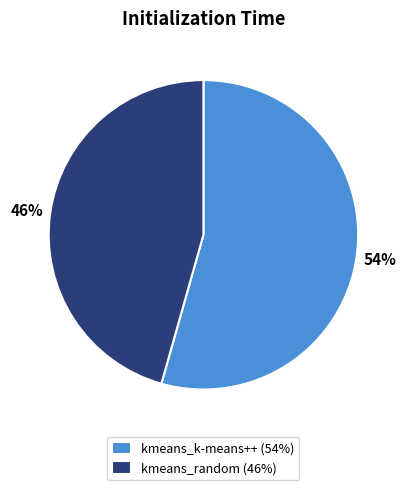

What is the majority slice?

kmeans_k-means++